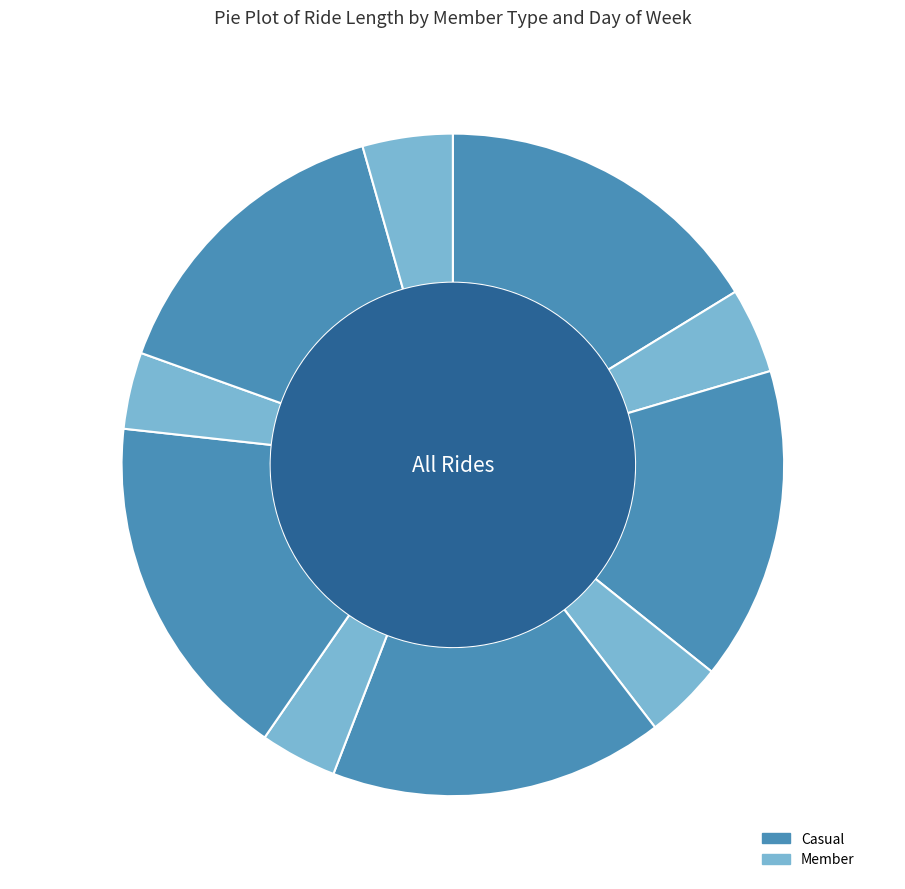

What is the largest slice in the pie chart?

casual Friday